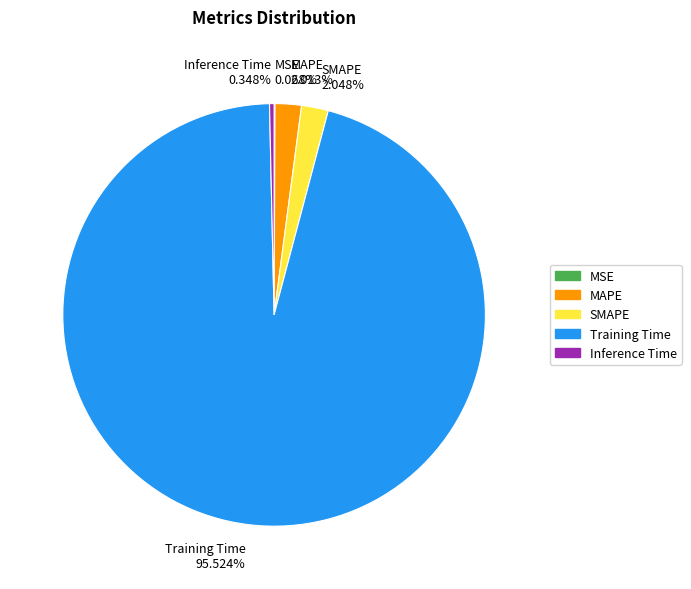

To the nearest percent, what is the difference between the largest and smallest slice percentages?

95%